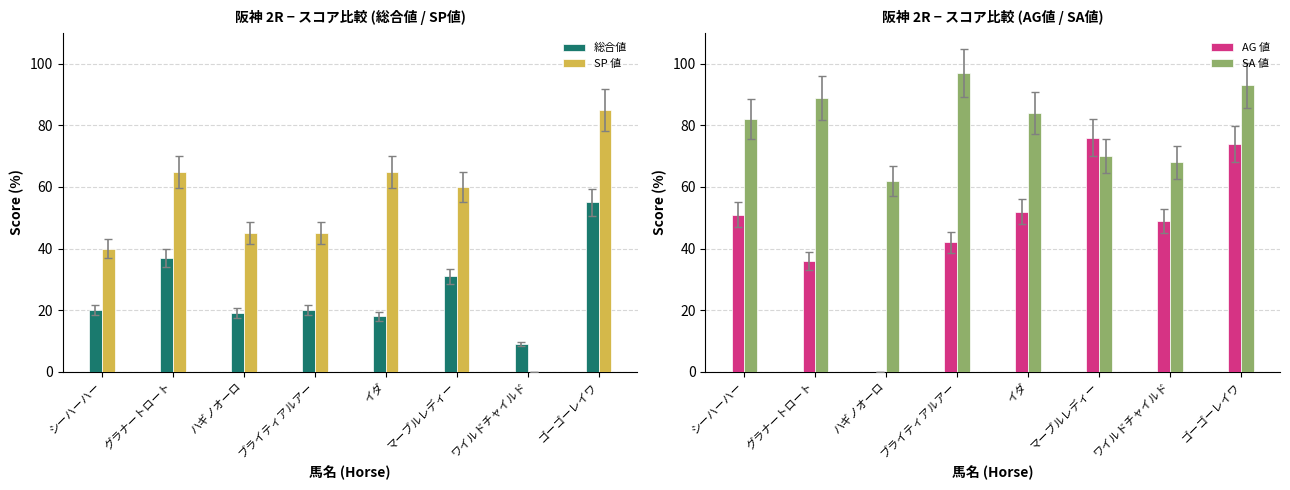

Is the value of SA 値 at シーハーハー greater than the value of SP 値 at ハギノオーロ?

Yes